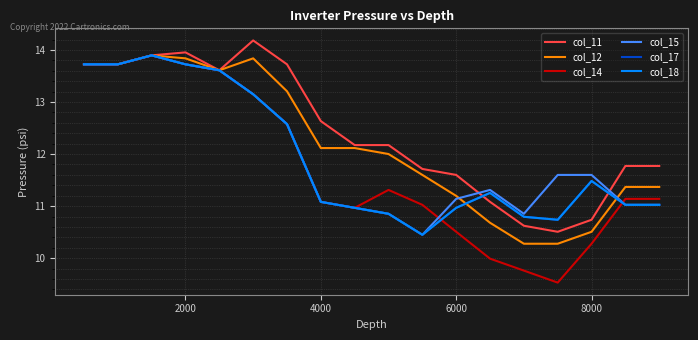

Does the chart have visible grid lines?

Yes